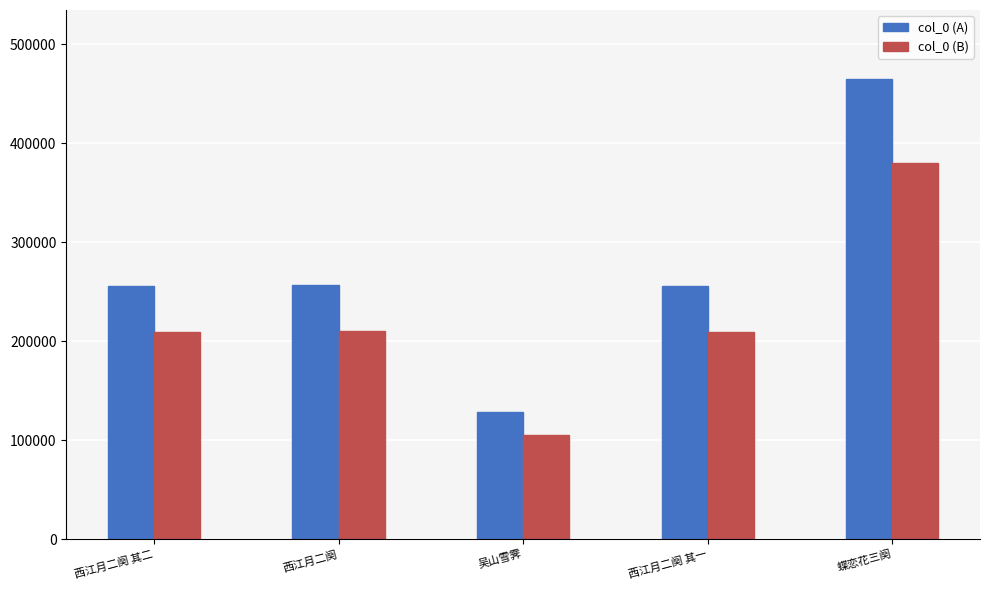

Is it true that col_0 (A) equals 62711.6 at 吴山雪霁?

False